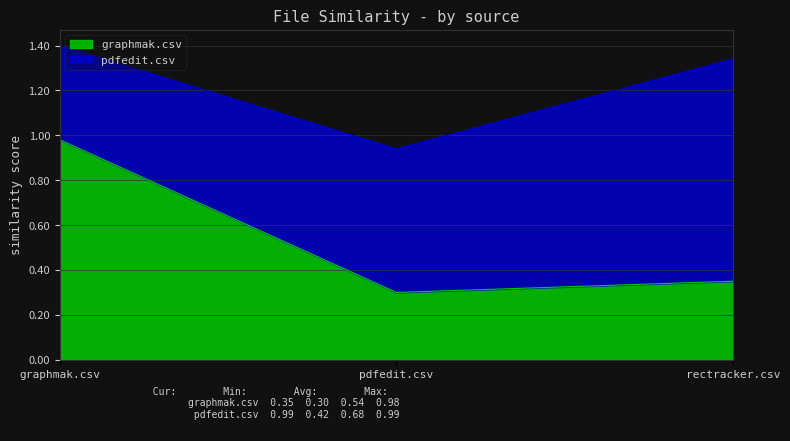

What is the sum of the values at pdfedit.csv and graphmak.csv?

1.3